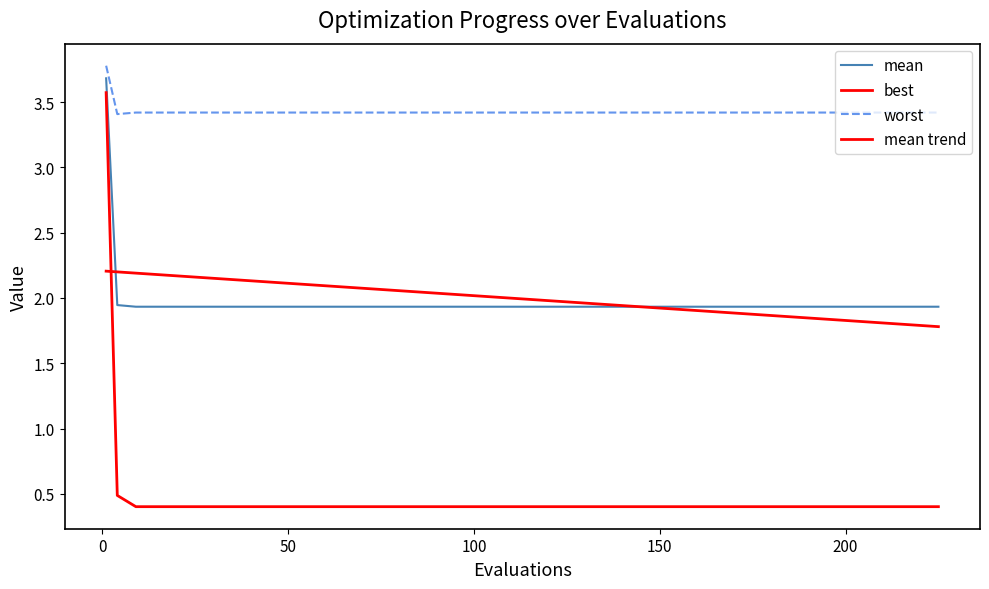

How many lines are shown in the chart?

4